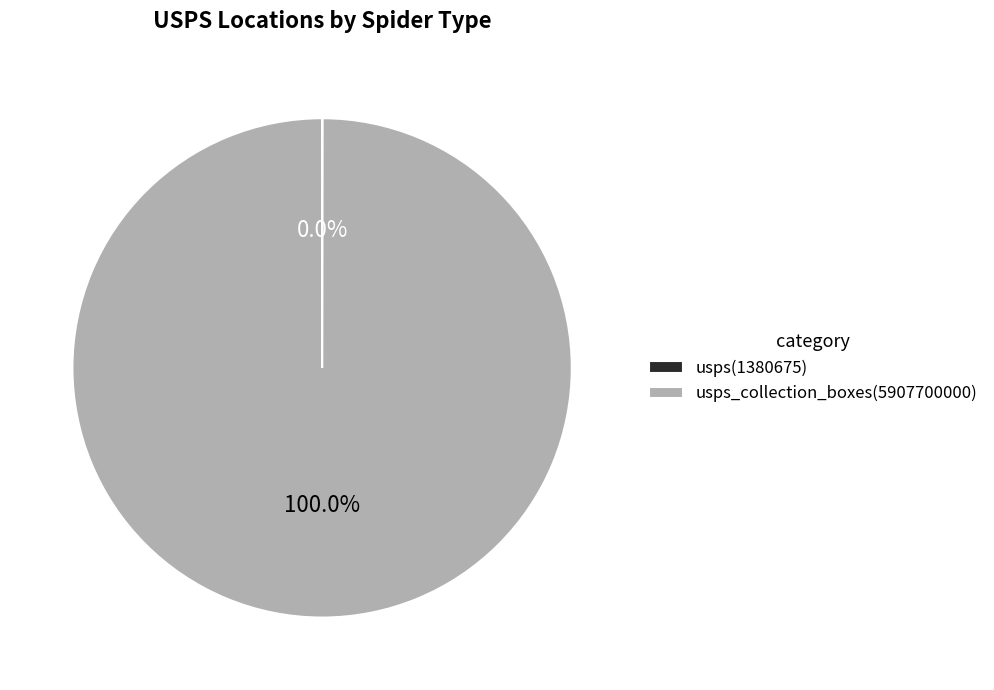

What is the largest slice in the pie chart?

usps_collection_boxes(5907700000)